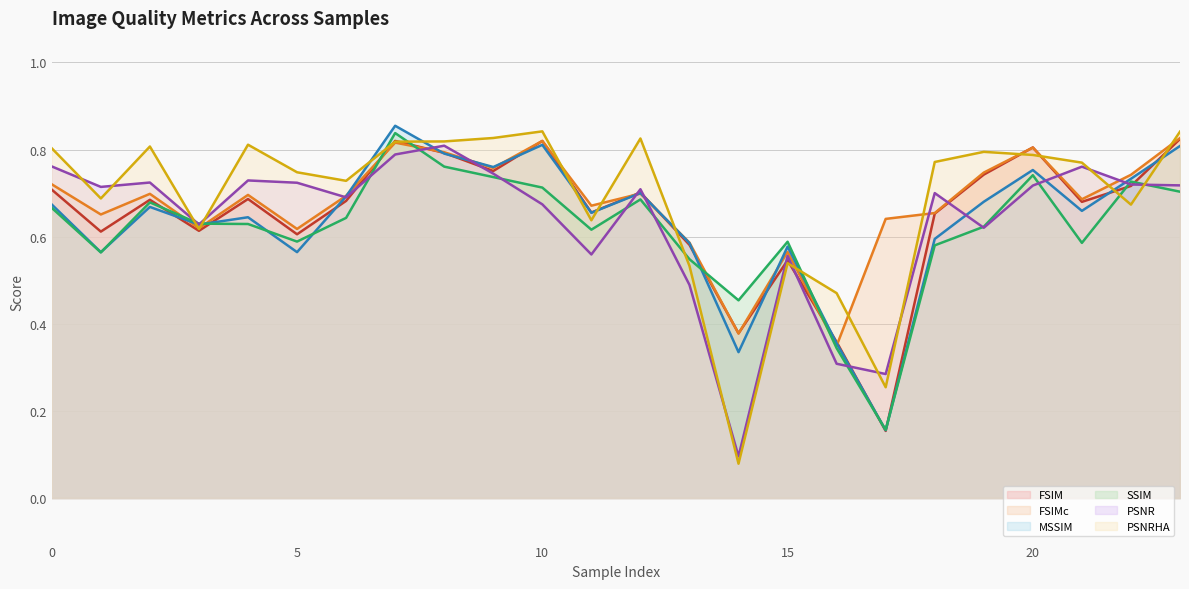

The SSIM (line) series shows 0.2 at 17. True or false?

True